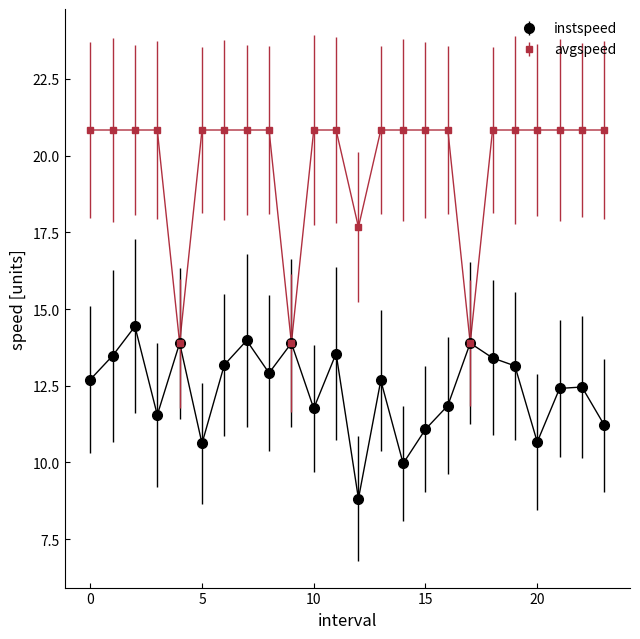

What is the highest value of the instspeed series?

14.4